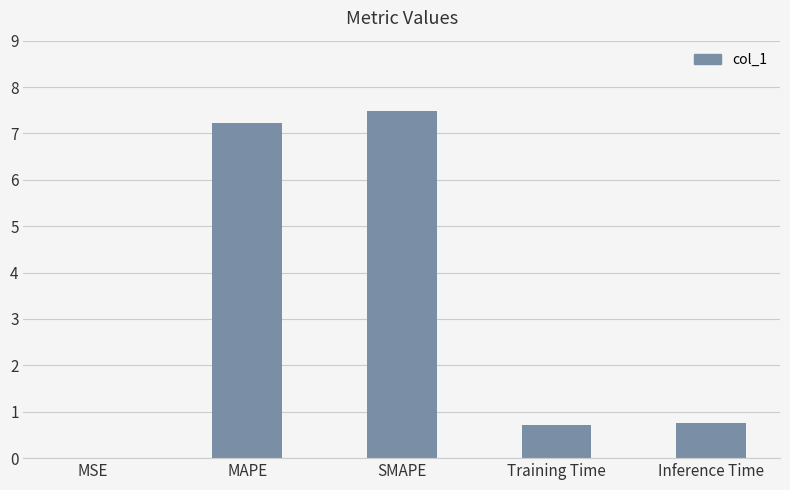

What is the sum of all values?

16.2